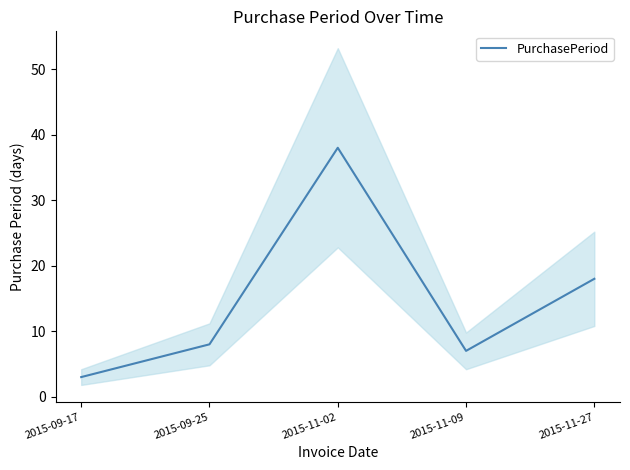

Reading left to right, what are all the values shown in this chart?

3	8	38	7	18